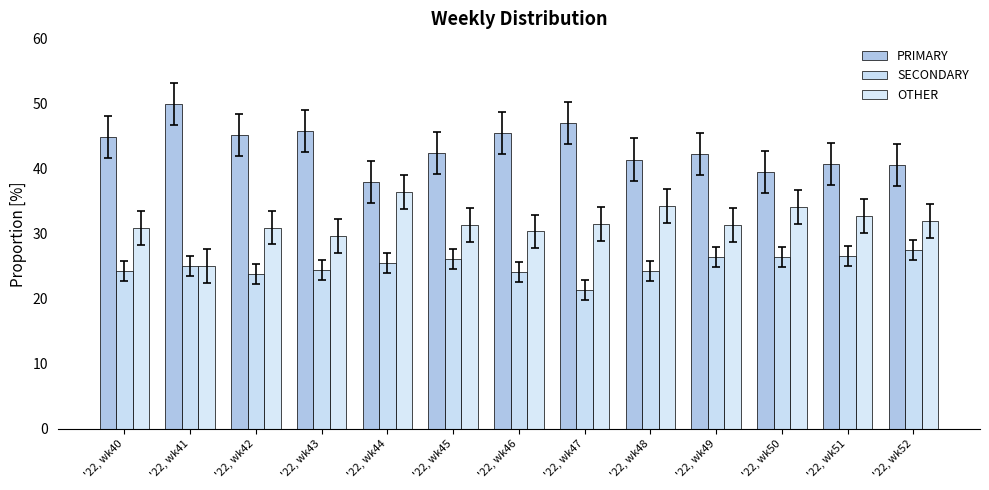

How many bars are there in each group?

3